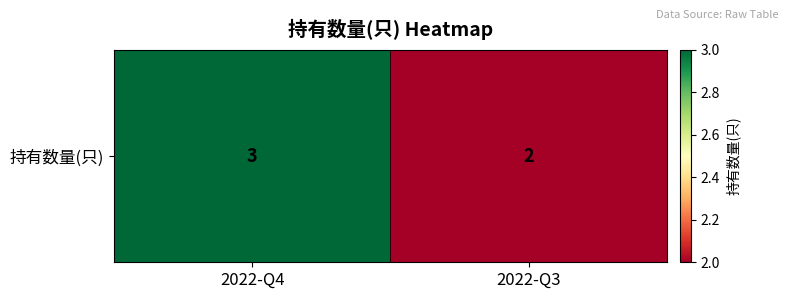

What is the change in value from 2022-Q4 to 2022-Q3?

-1